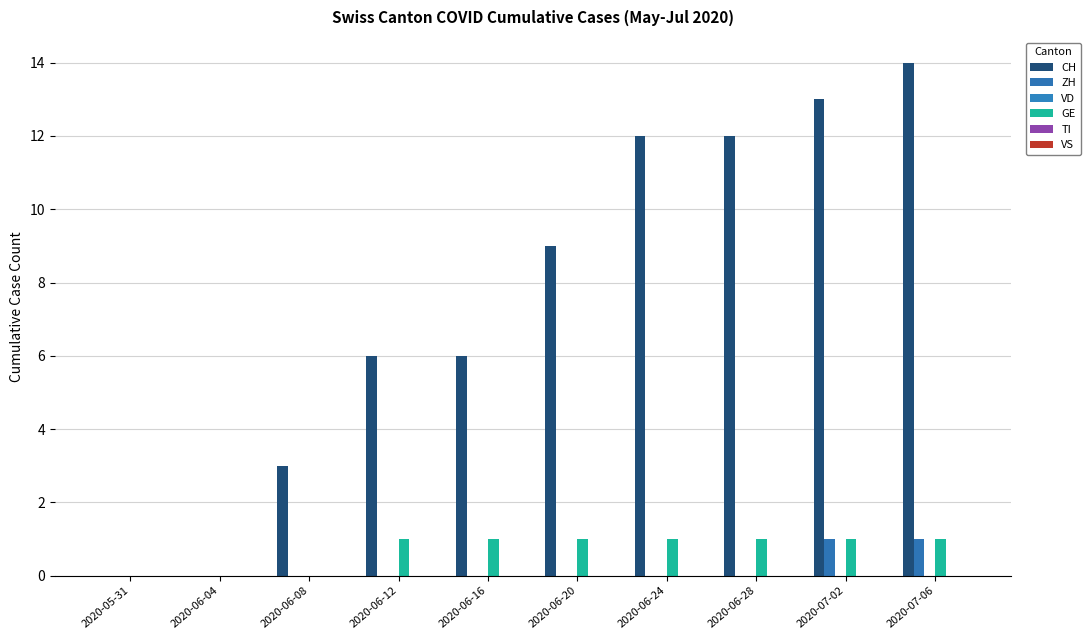

Are the bars grouped side by side (vs. stacked)?

Yes